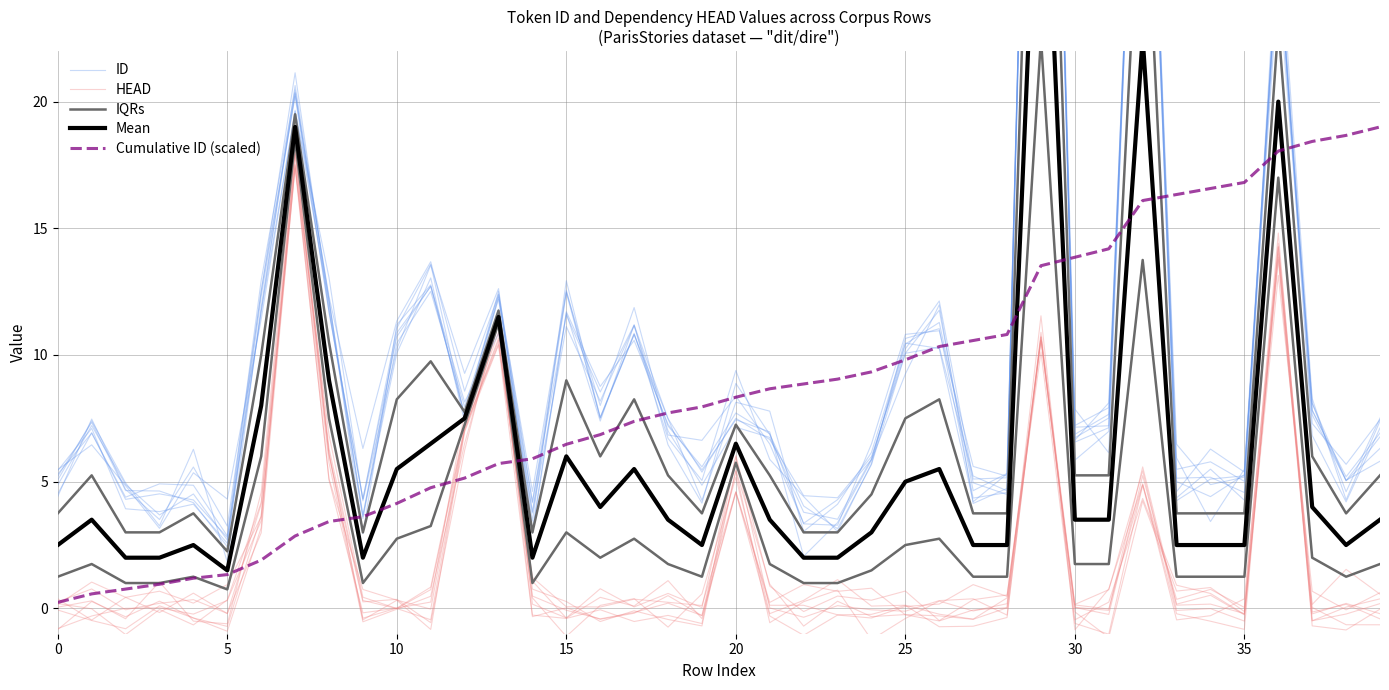

What is the spread (max minus min) of values at 23?

9.3